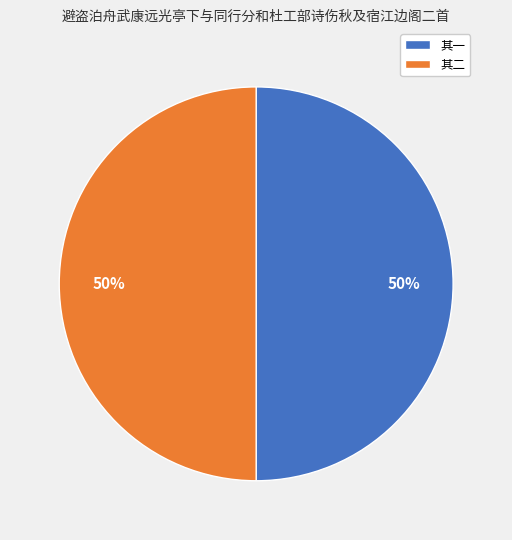

Approximately how many times larger is the value at 其一 compared to 其二?

1.0